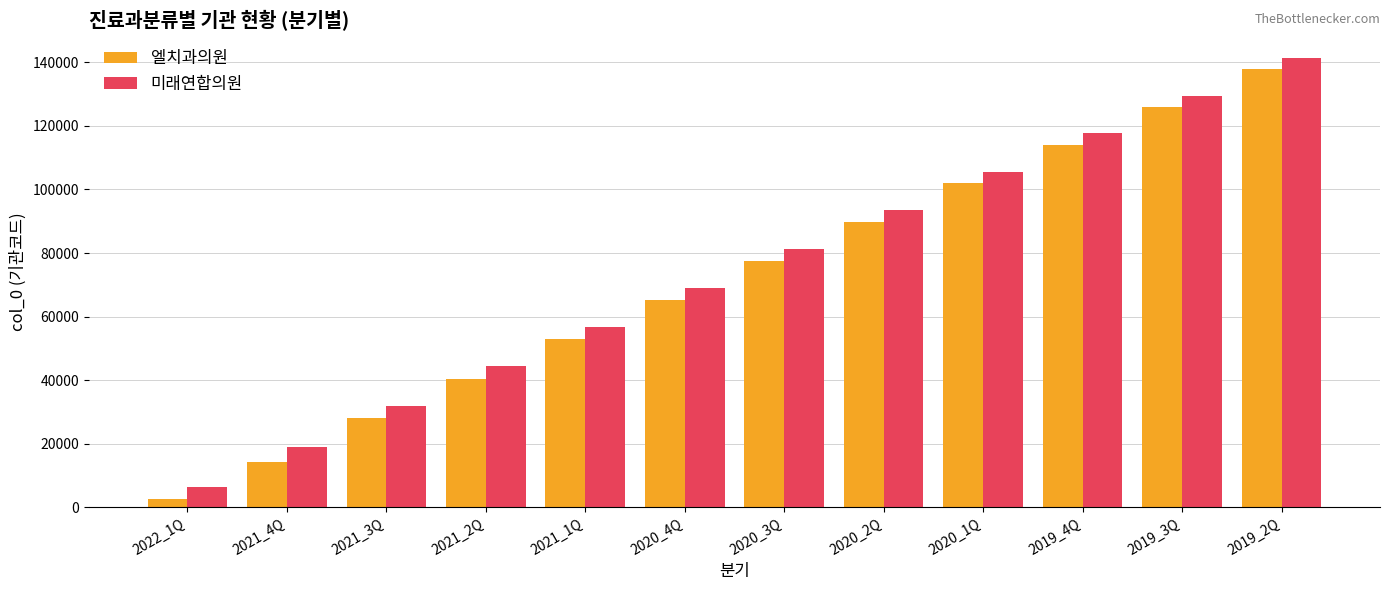

Between 2021_4Q and 2020_4Q, which series saw the biggest shift?

엘치과의원